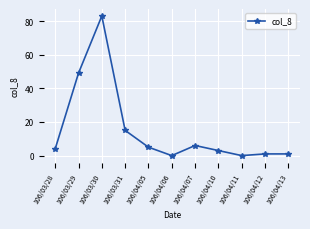

Reading left to right, what are all the values shown in this chart?

4	49	83	15	5	0	6	3	0	1	1